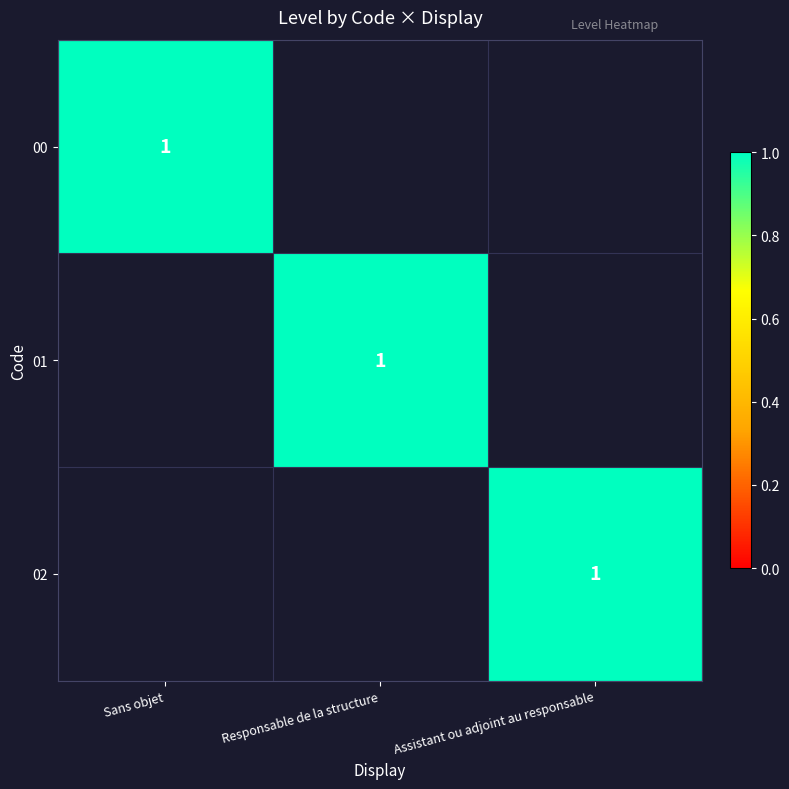

What is the greatest value displayed?

1